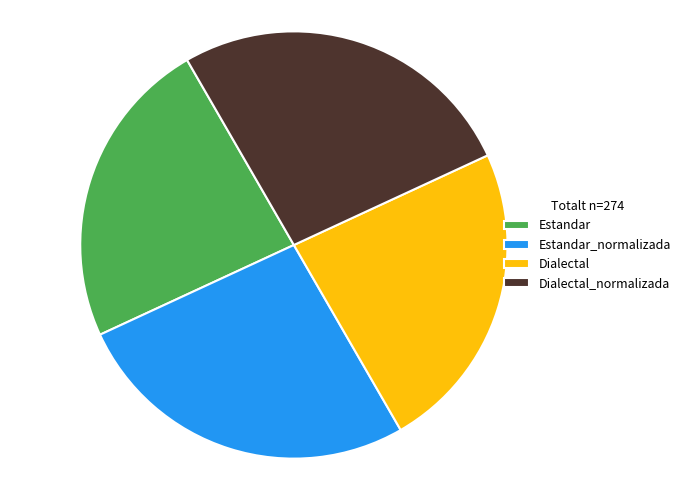

True or false: Estandar accounts for 24% of the total.

True